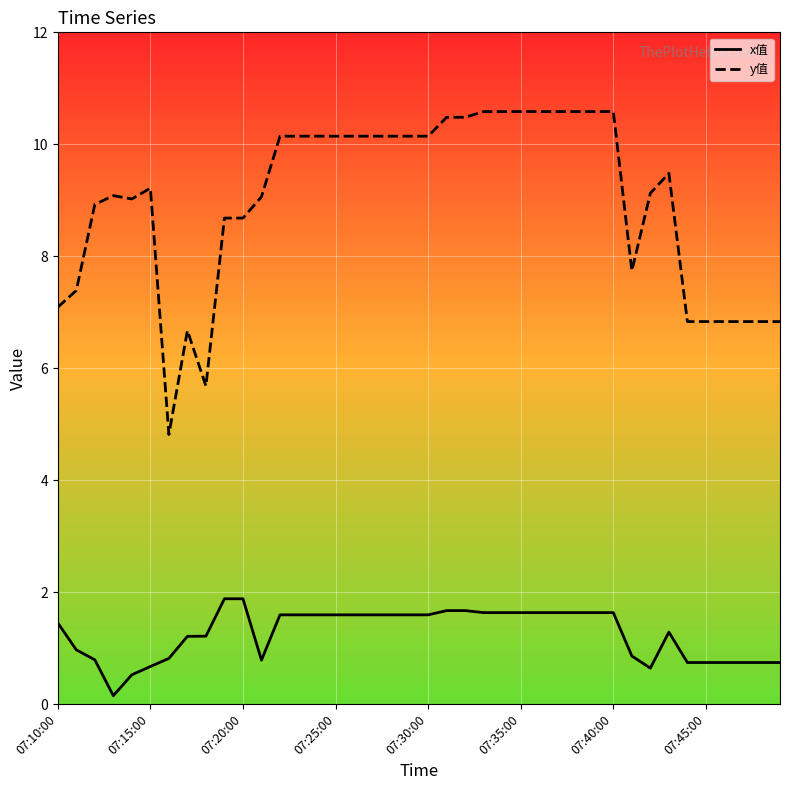

Which series has the largest range (max minus min)?

y值